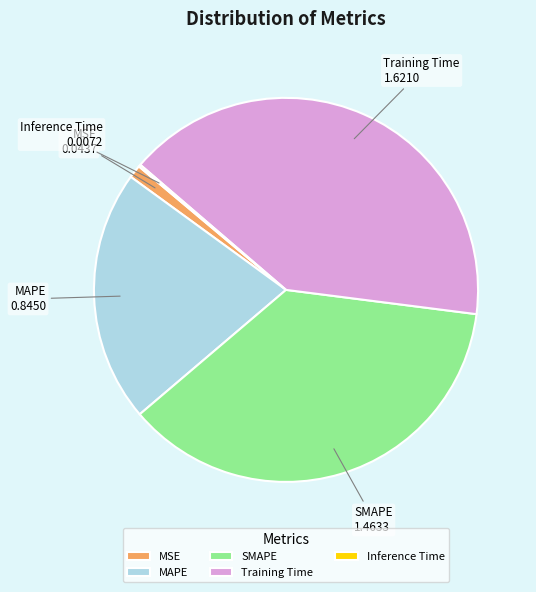

Is there a majority slice in this chart?

No